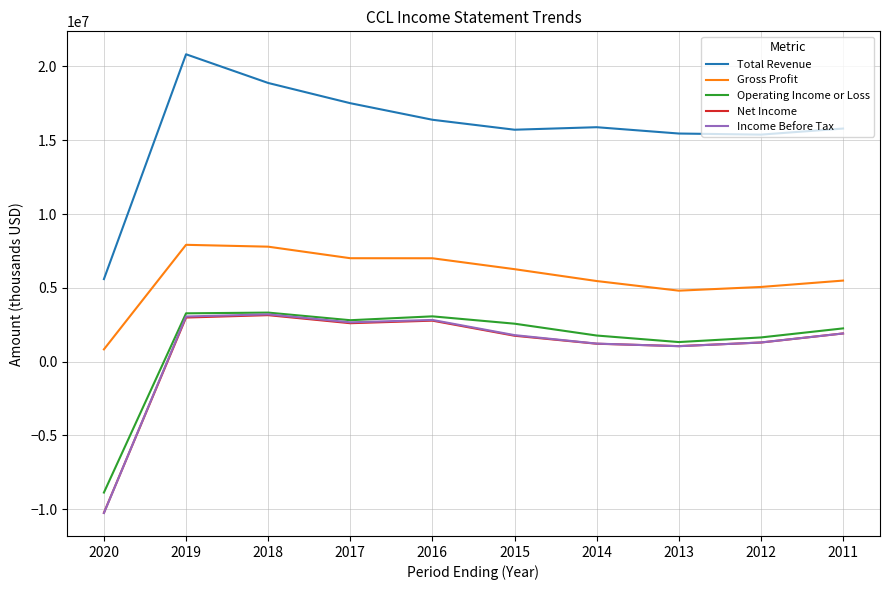

The value of Gross Profit at 2011 is 5494000. True or false?

True